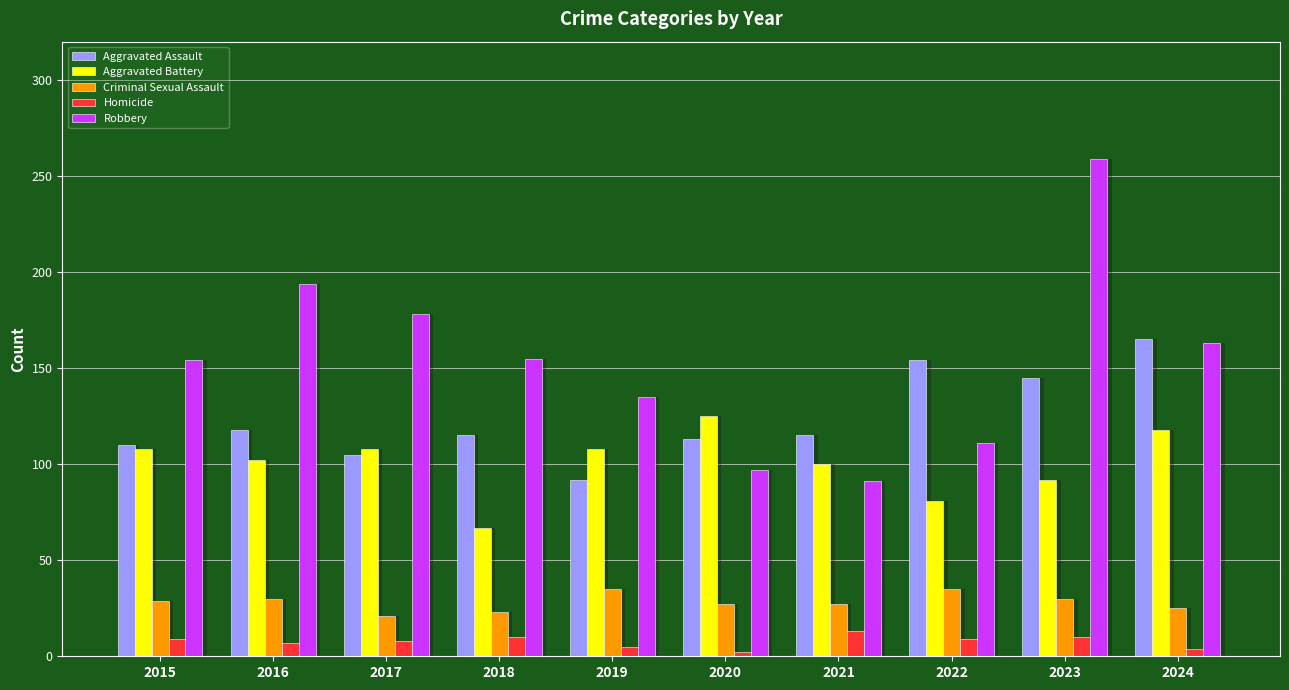

At which category is the sum across all series the highest?

2023